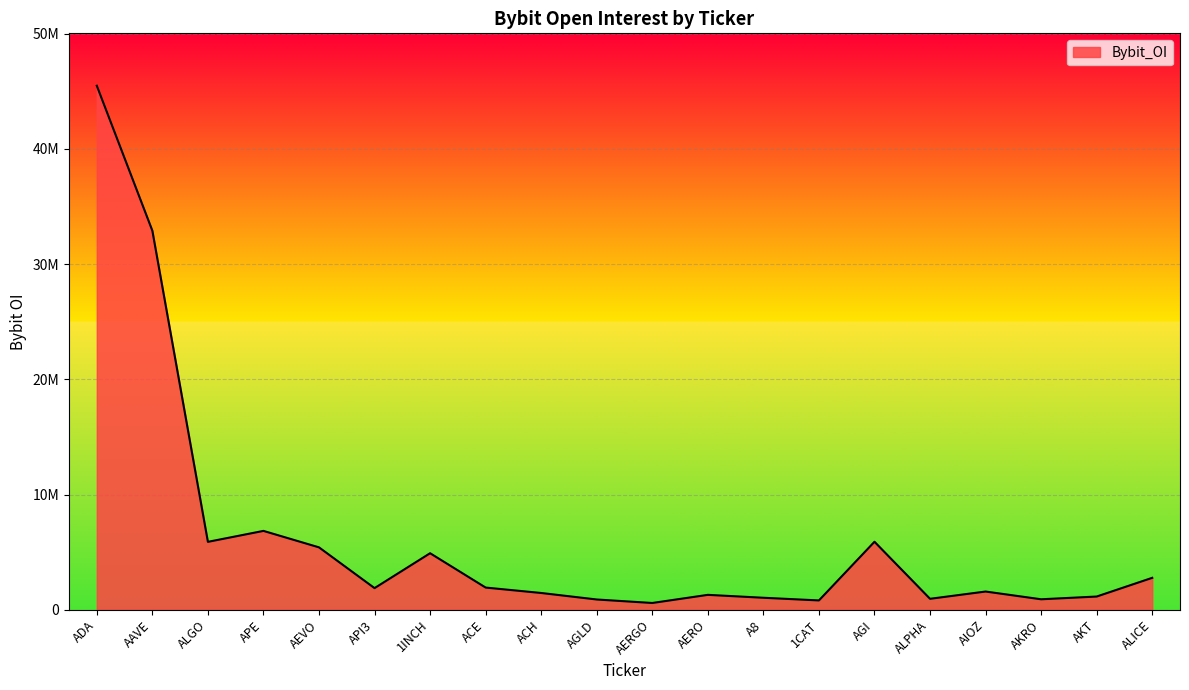

List the labels in order of value, largest first.

ADA, AAVE, APE, AGI, ALGO, AEVO, 1INCH, ALICE, ACE, API3, AIOZ, ACH, AERO, AKT, A8, ALPHA, AKRO, AGLD, 1CAT, AERGO